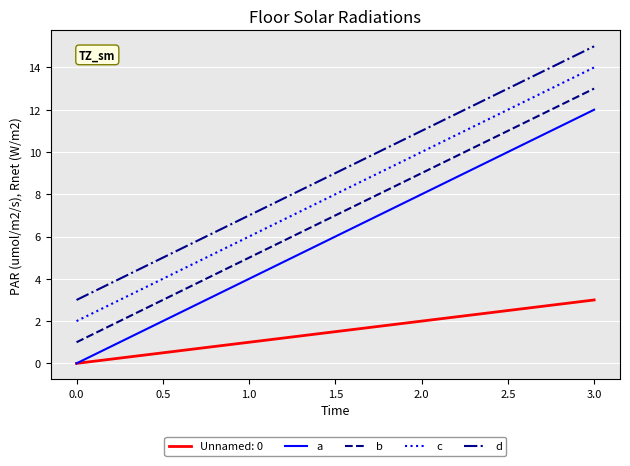

True or false: a and c cross at least once.

False